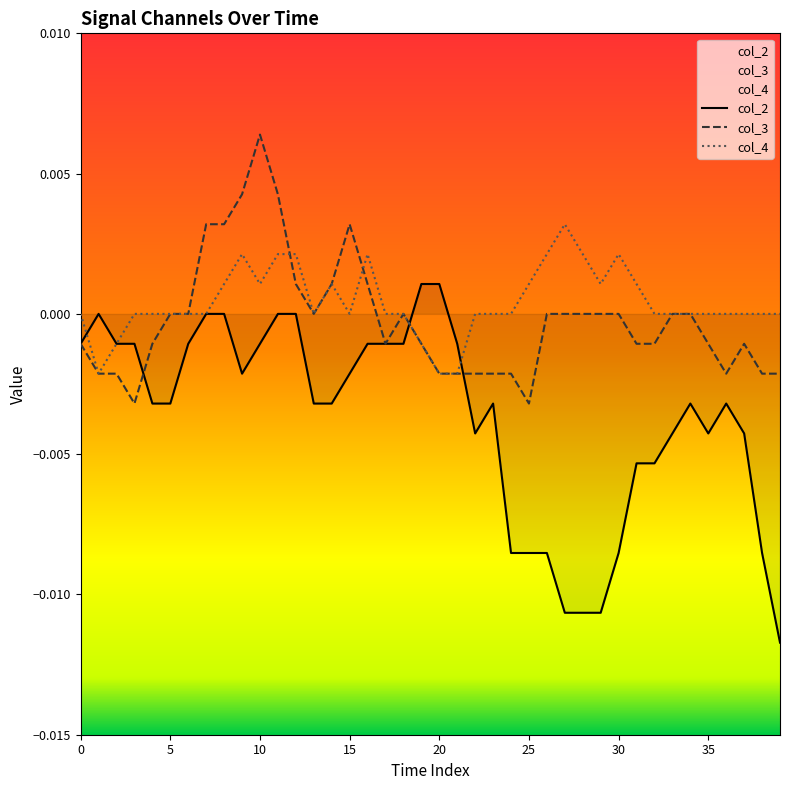

At 0, list the series in order from largest to smallest.

col_4, col_2, col_3